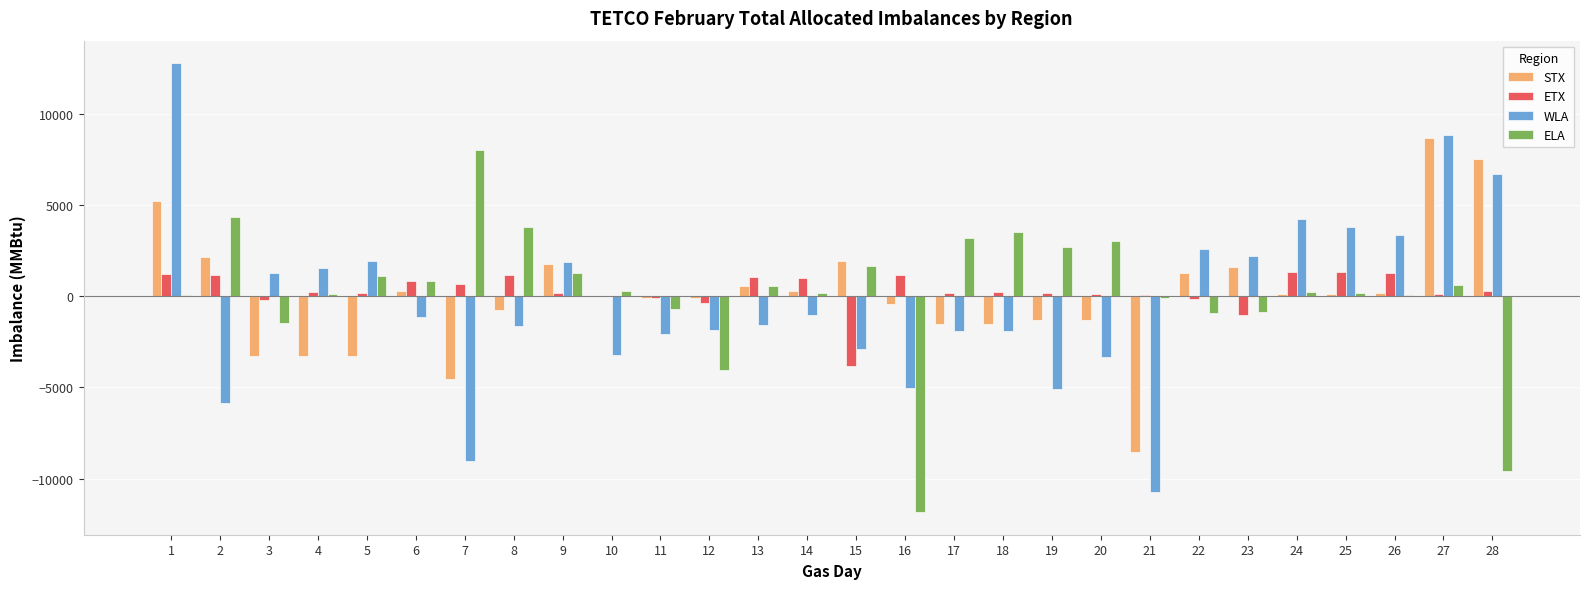

Are the bars horizontal?

No